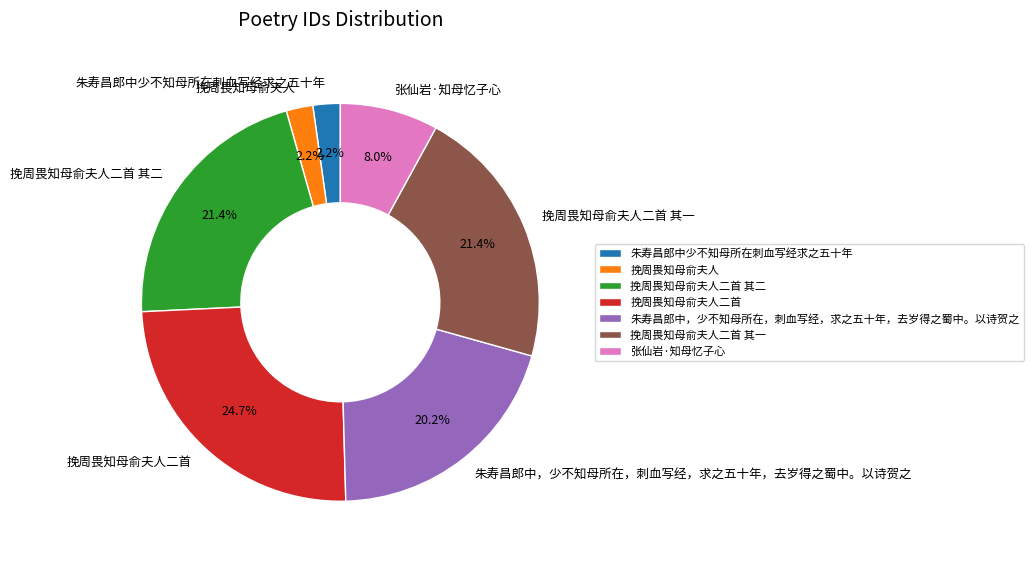

Approximately how many times larger is the value at 朱寿昌郎中少不知母所在刺血写经求之五十年 compared to 挽周畏知母俞夫人二首?

0.1